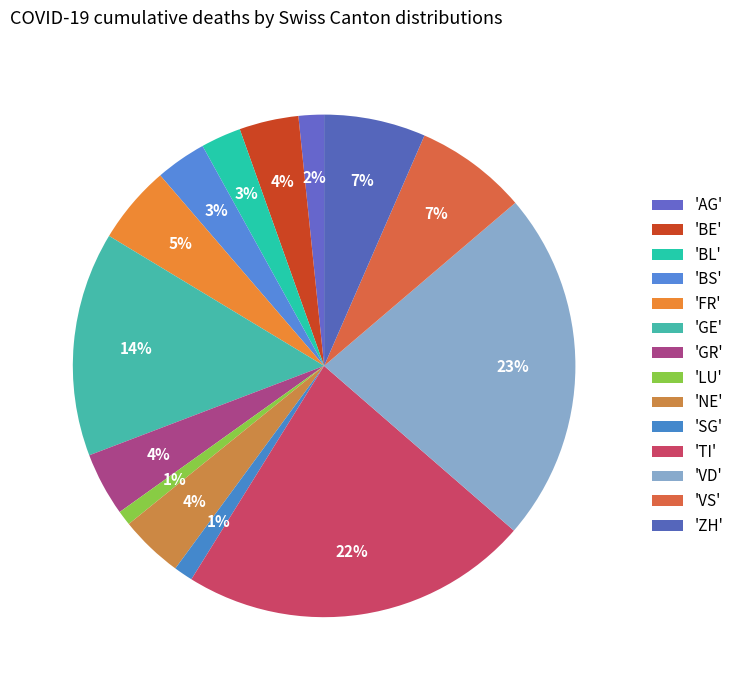

How many segments does this pie chart have?

14